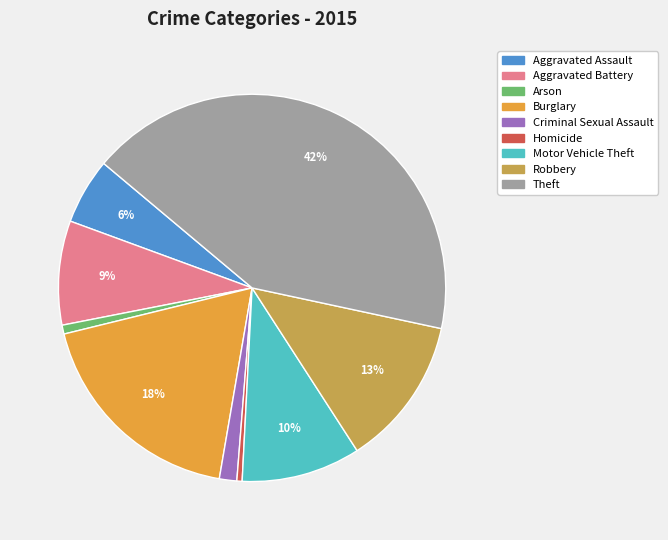

Is the sum of Homicide and Theft greater than half?

No